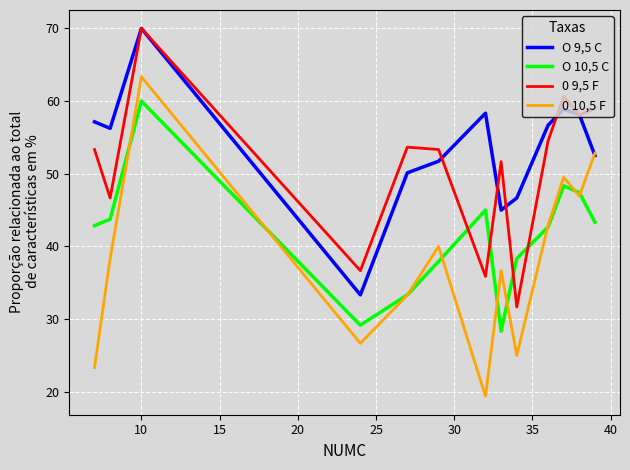

True or false: O 10,5 C and O 9,5 C cross at least once.

False